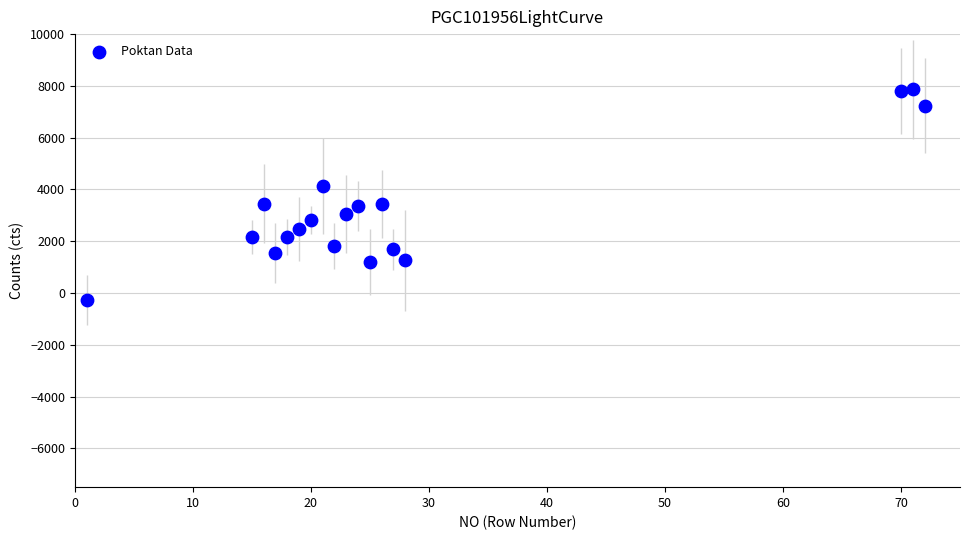

What is the range of Y values (max minus min)?

8134.7